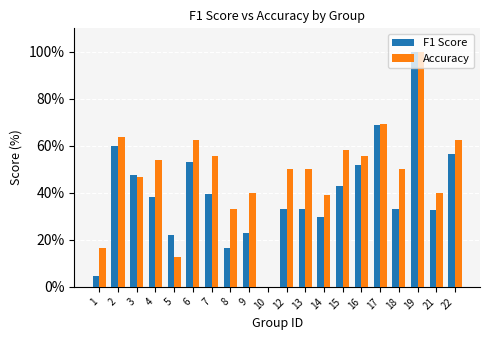

What is the maximum value for F1 Score?

100.0